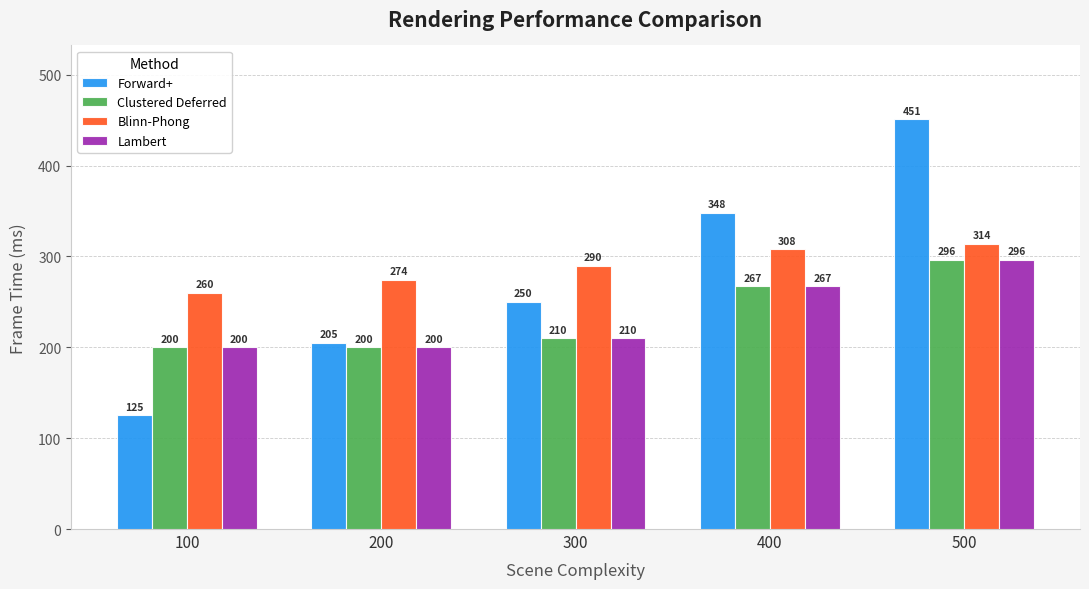

Which series has the largest total across all categories?

Blinn-Phong